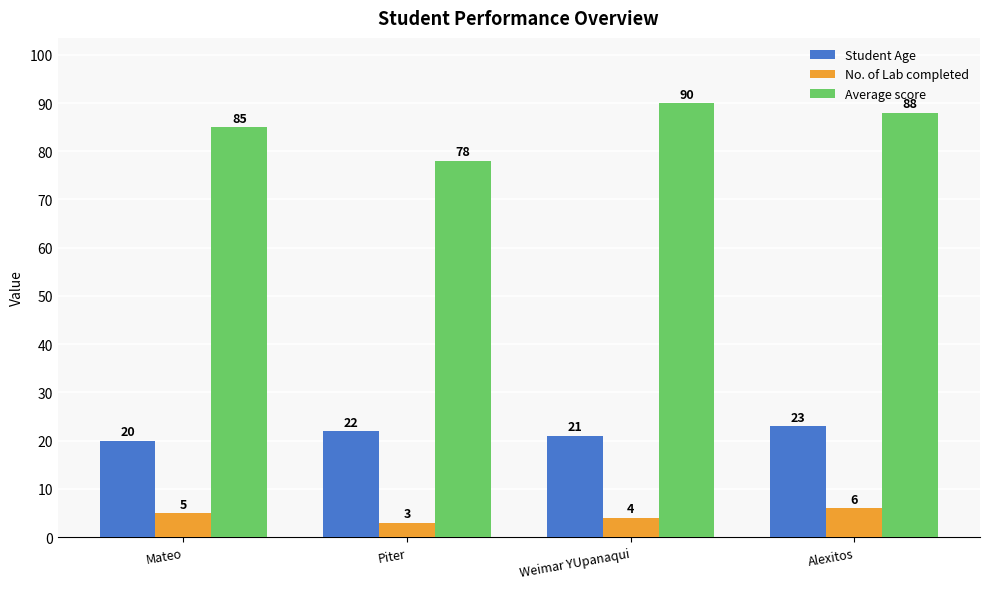

At which category does the chart reach its peak across all series?

Weimar YUpanaqui